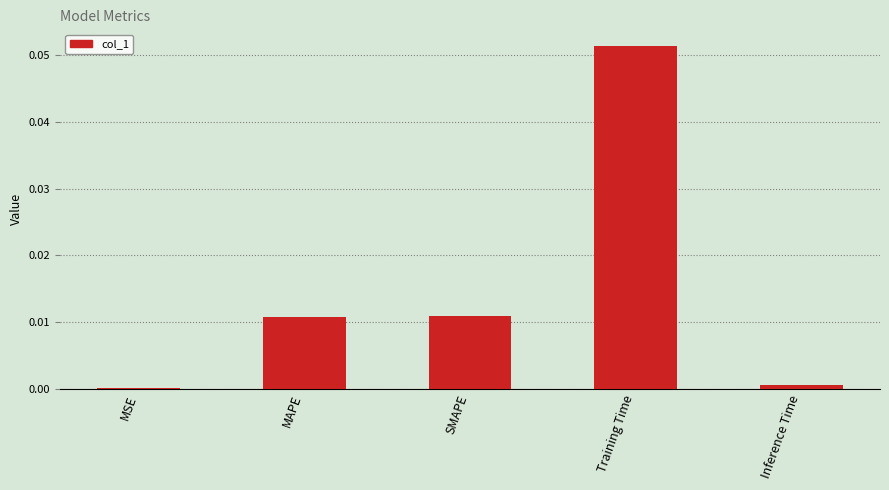

Which category has the highest value across all series?

Training Time